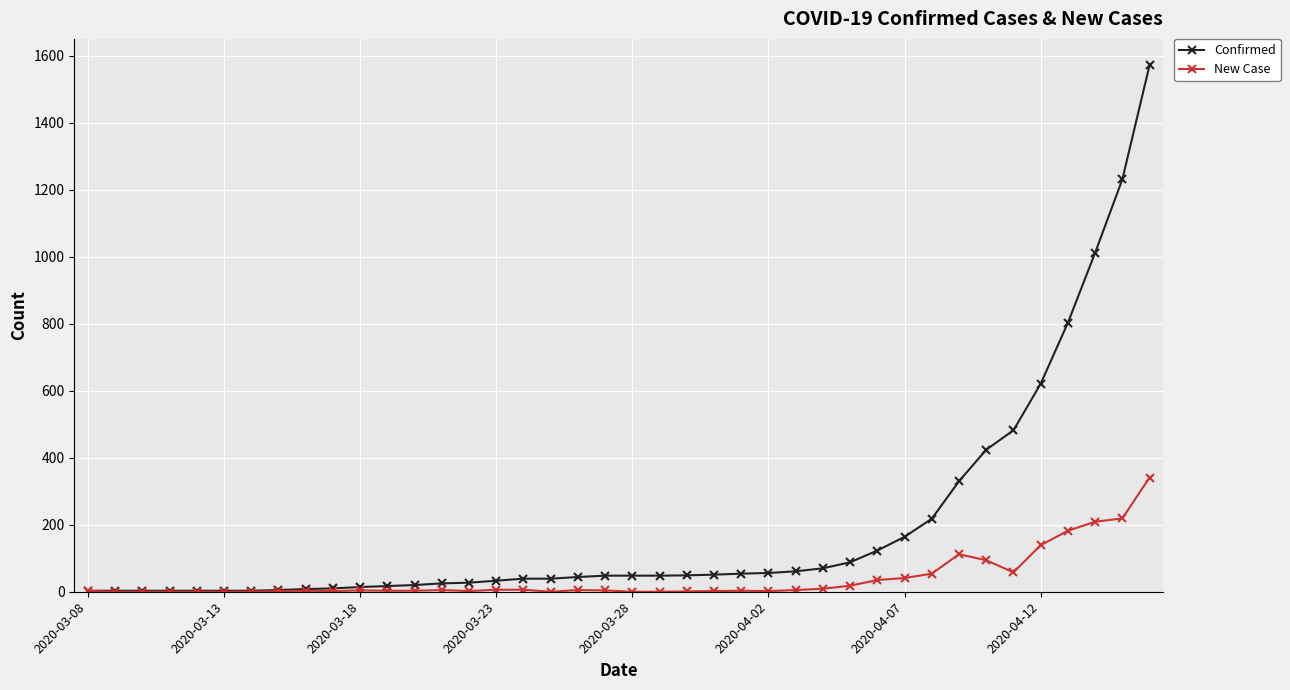

Which series has the widest spread of values?

Confirmed